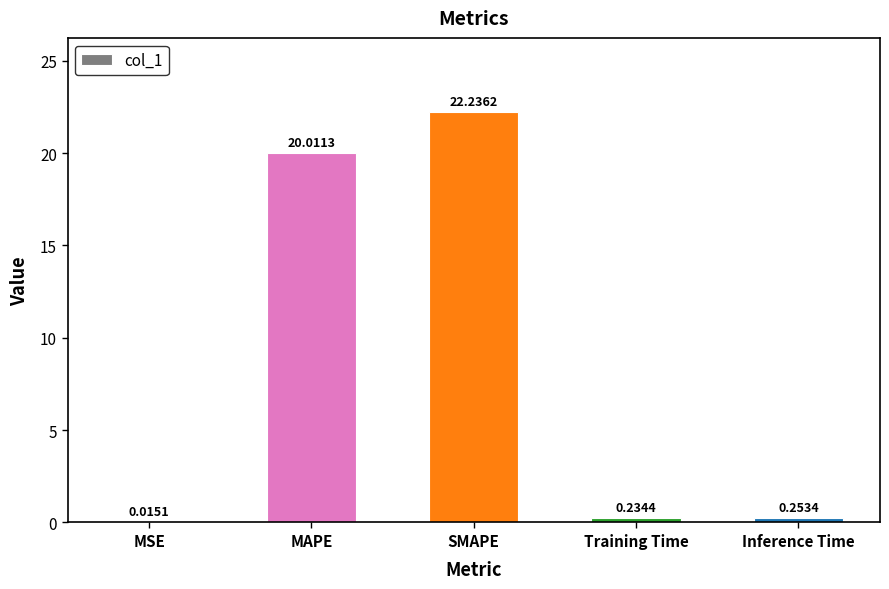

What is the change in value from MAPE to Inference Time?

-19.8